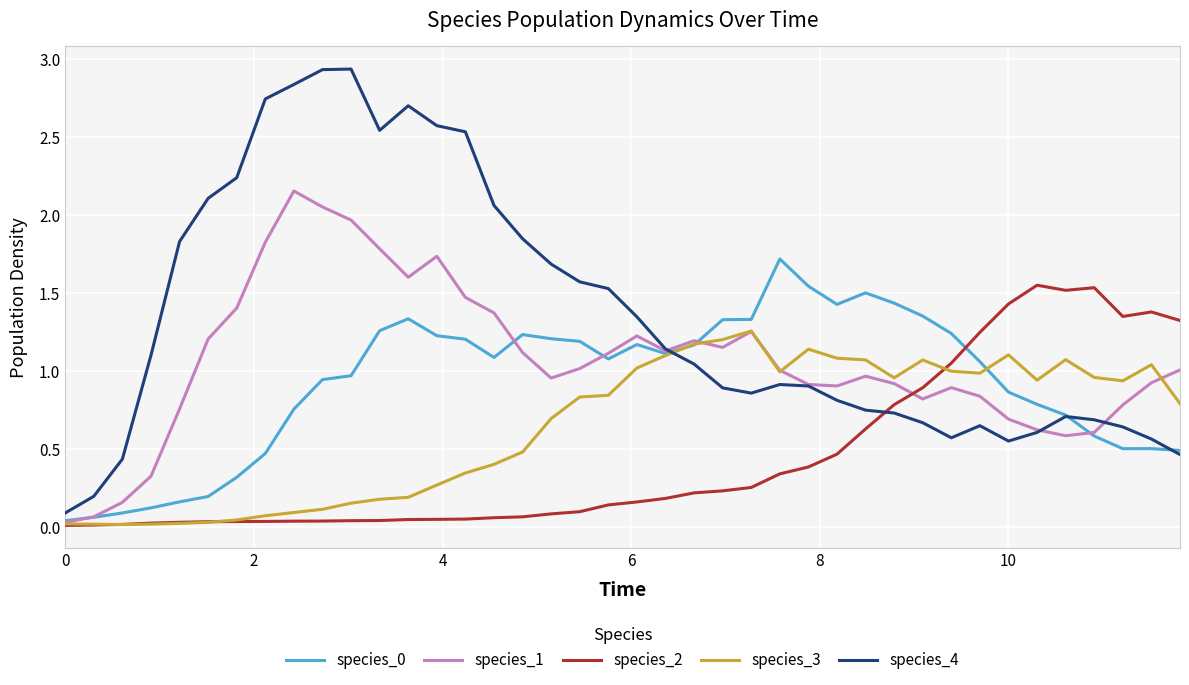

Which series has the widest spread of values?

species_4